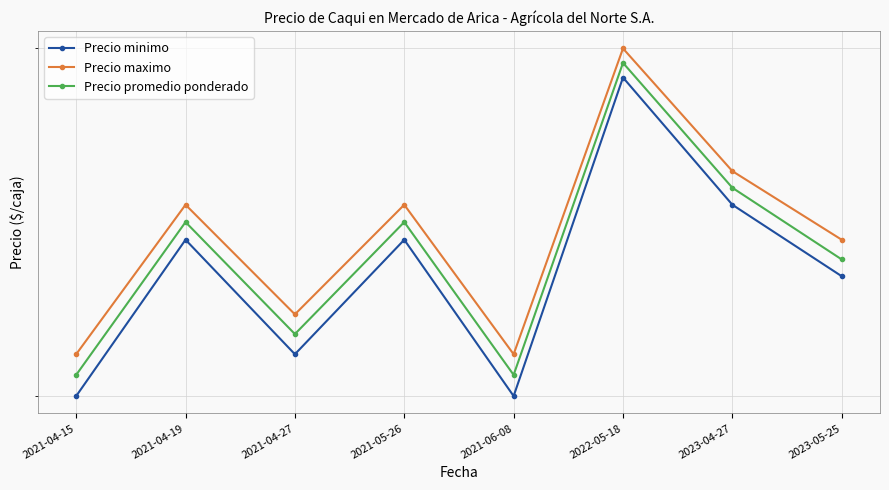

Rank the series by their average value, from highest to lowest.

Precio maximo, Precio promedio ponderado, Precio minimo